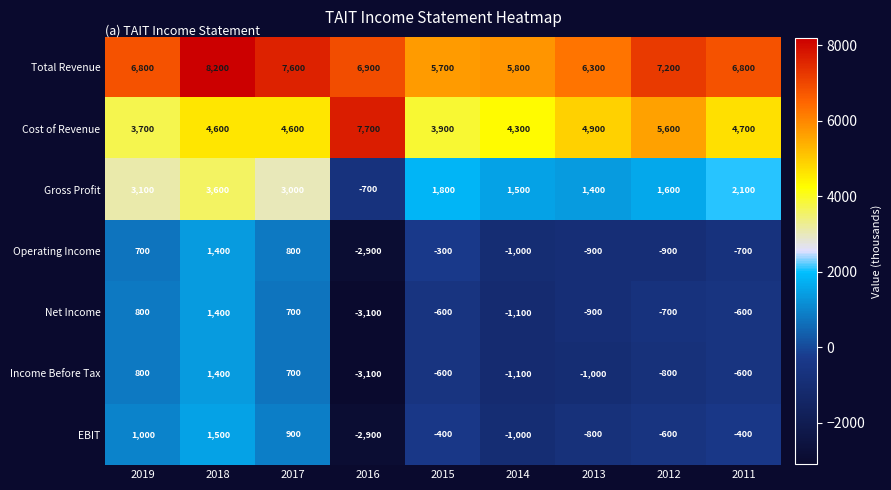

Which series has the largest total across all categories?

Total Revenue